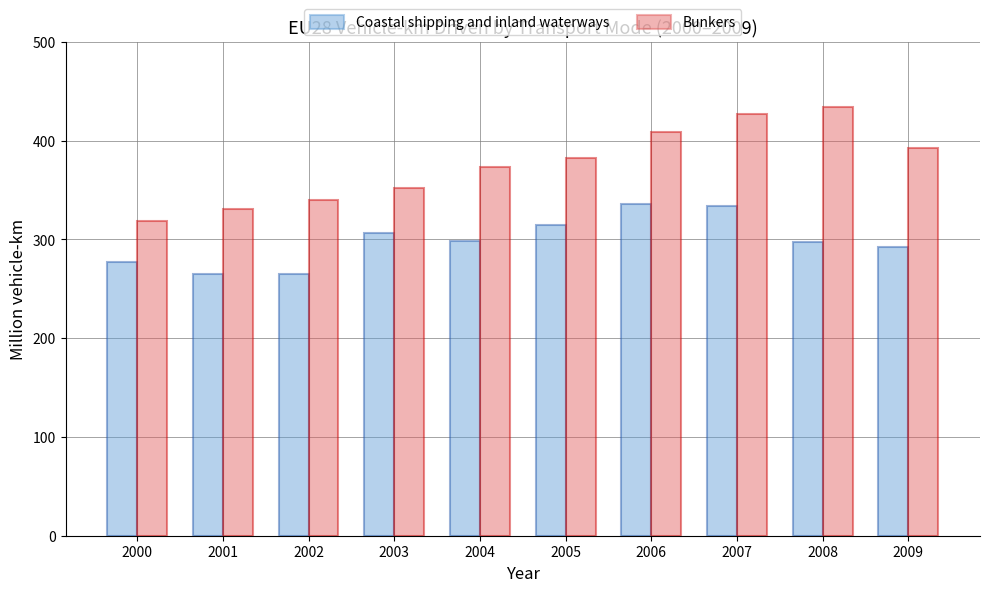

What is the difference between the Coastal shipping and inland waterways values at 2006 and 2000?

58.5